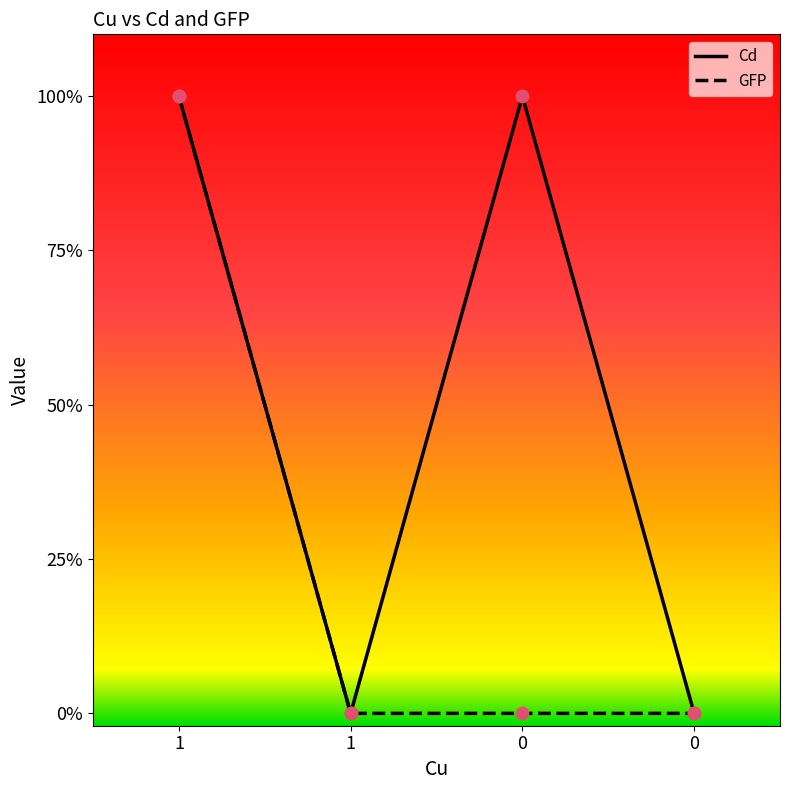

What is the total value across all series at 0?

1